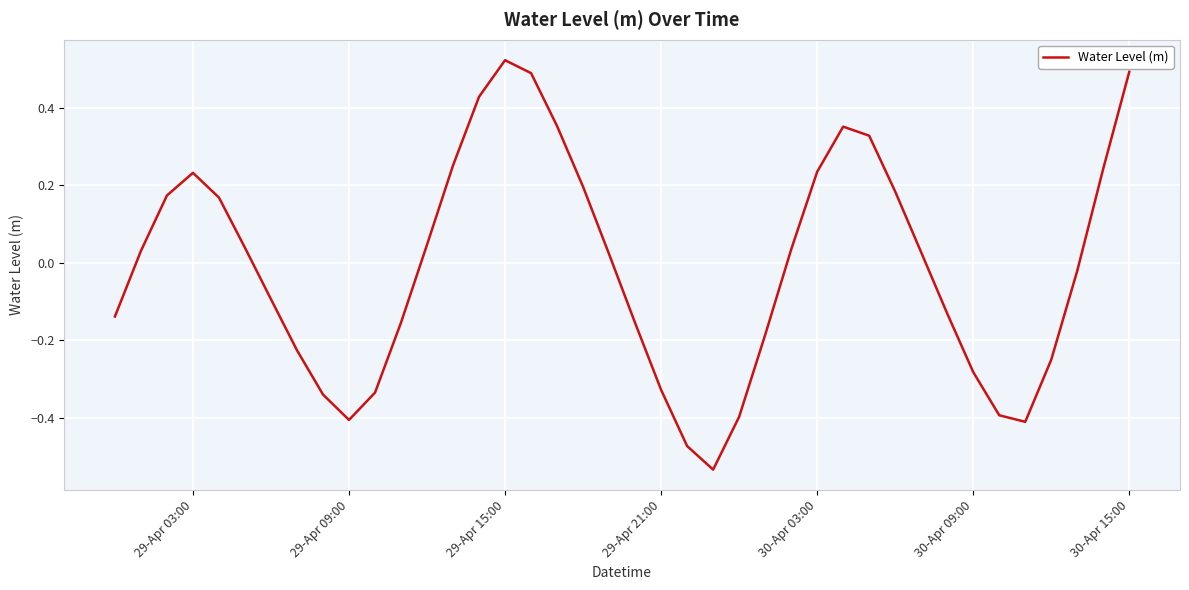

What is the difference between the maximum and minimum values?

1.1